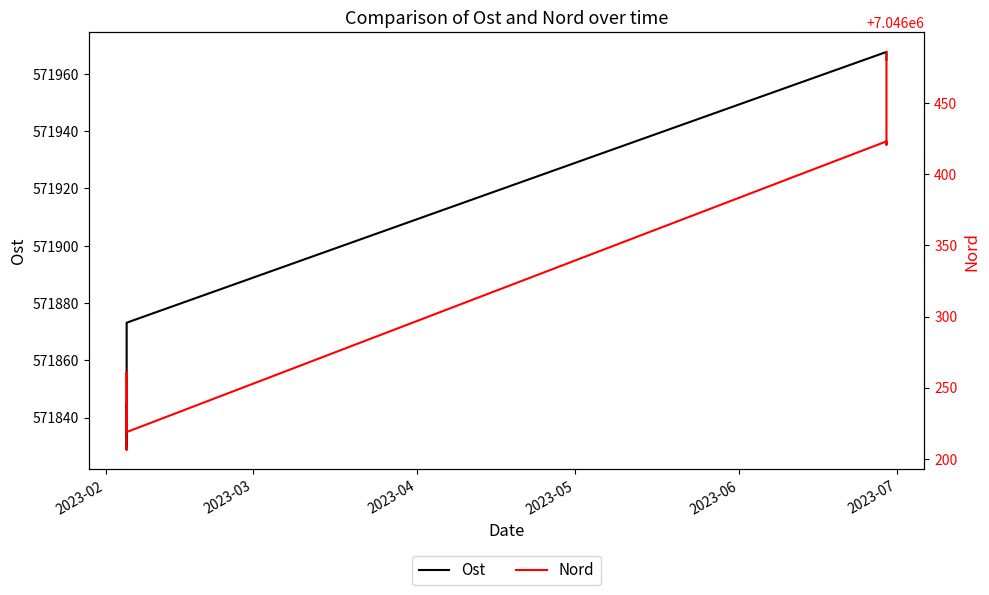

What is the value of the Nord point at the 5th from the left?

7046218.8